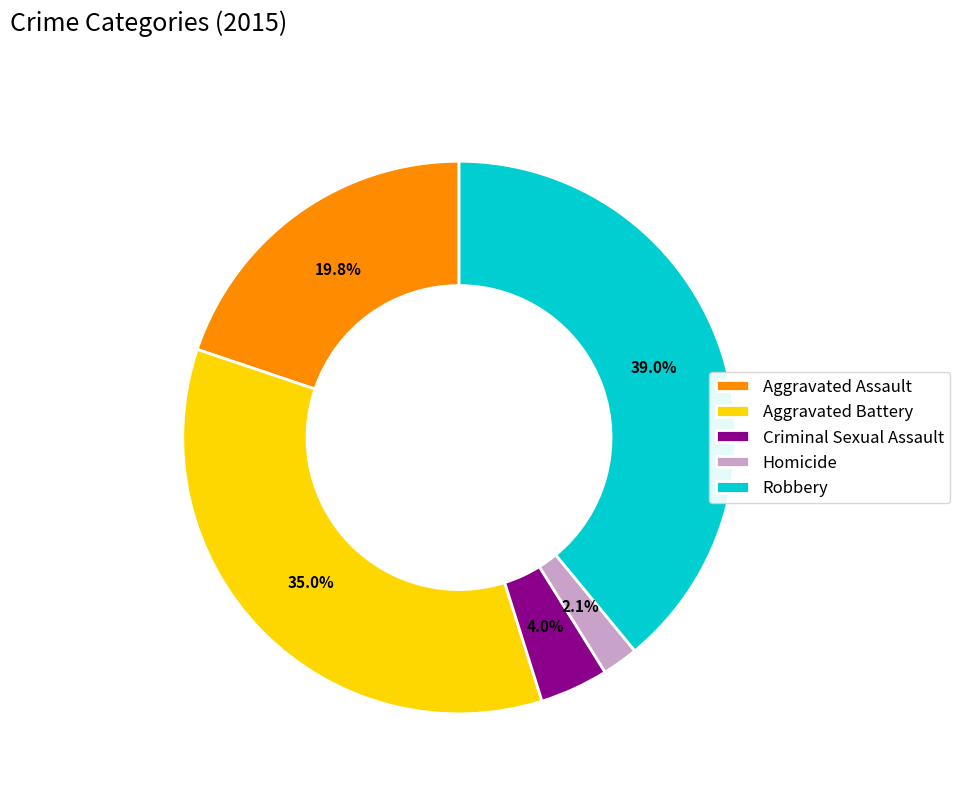

Rank the categories by value from lowest to highest.

Homicide, Criminal Sexual Assault, Aggravated Assault, Aggravated Battery, Robbery